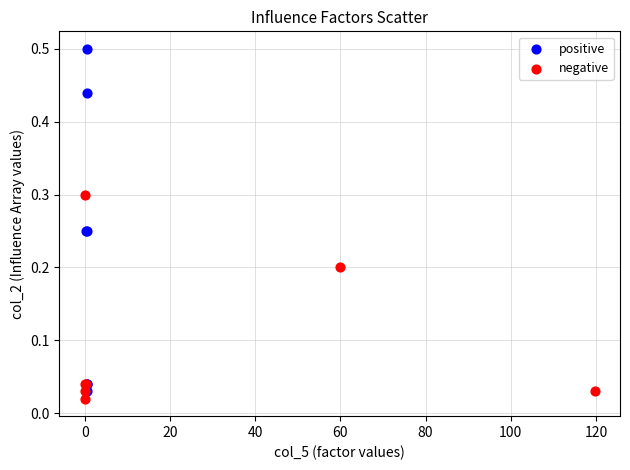

Which series has the largest Y range (max minus min)?

positive